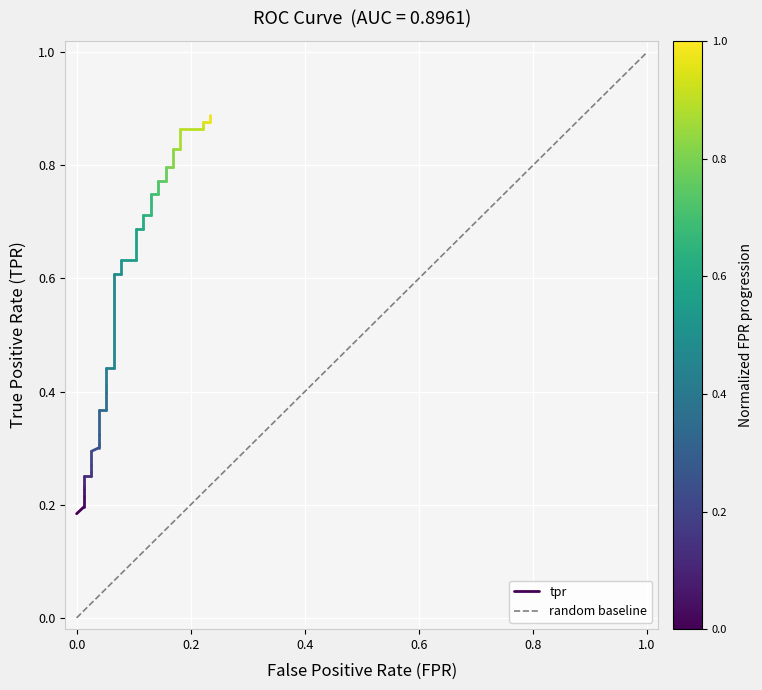

What is the difference between the maximum and minimum values in the random baseline series?

1.0